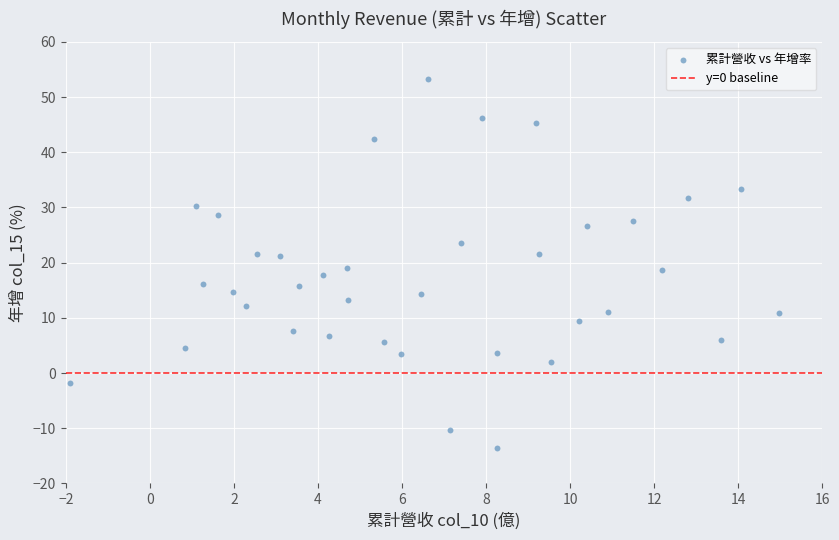

What is the range of X values (max minus min)?

16.9